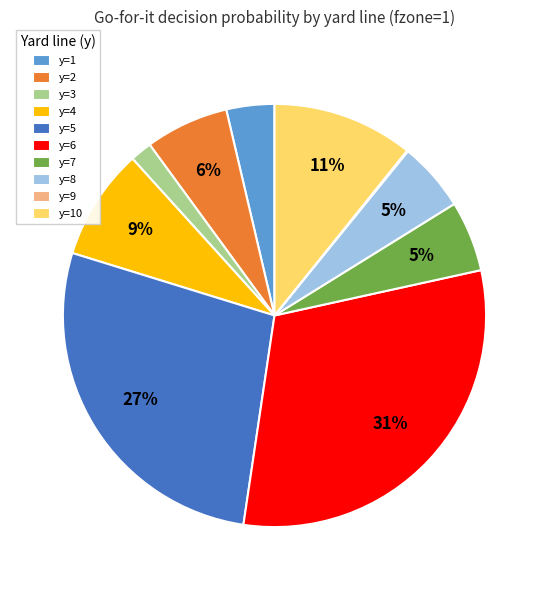

What percentage is the y=8 slice, to the nearest percent?

5%